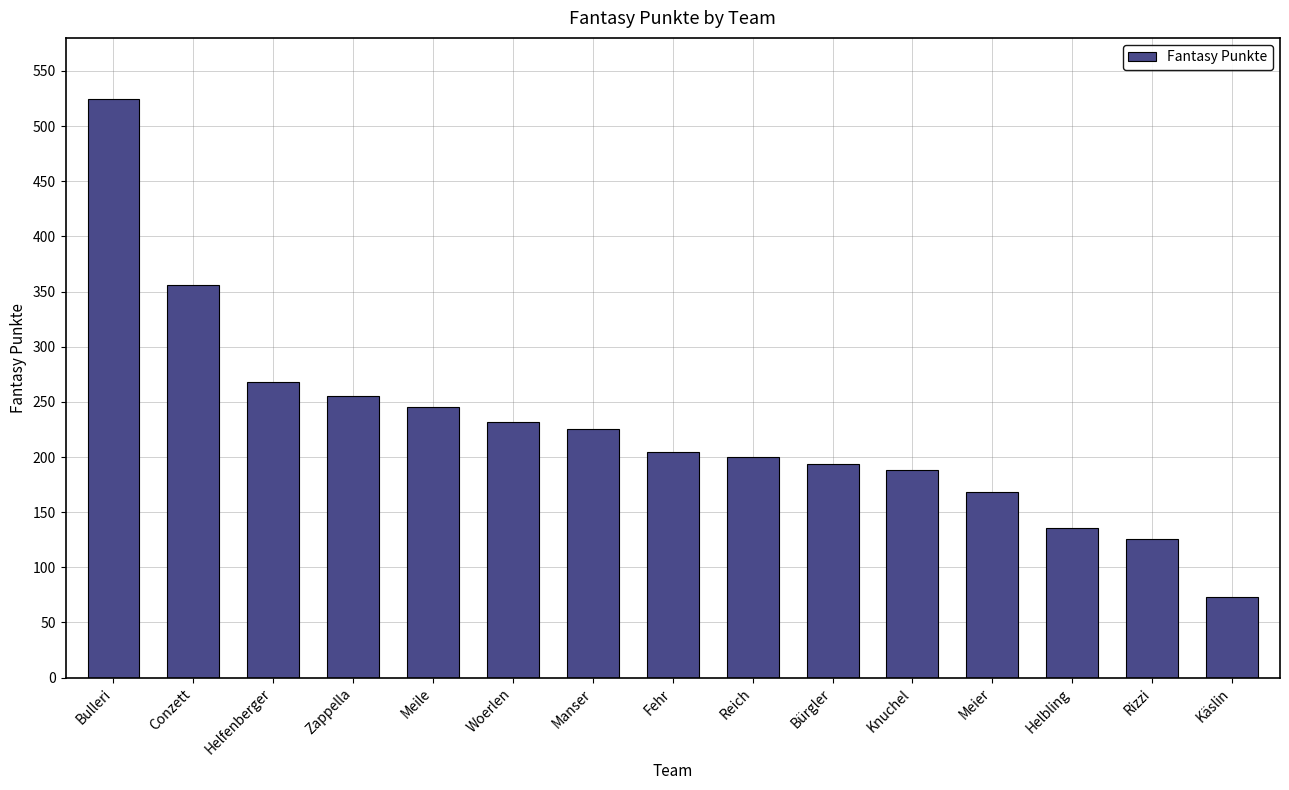

Between Meile and Käslin, which is larger?

Meile